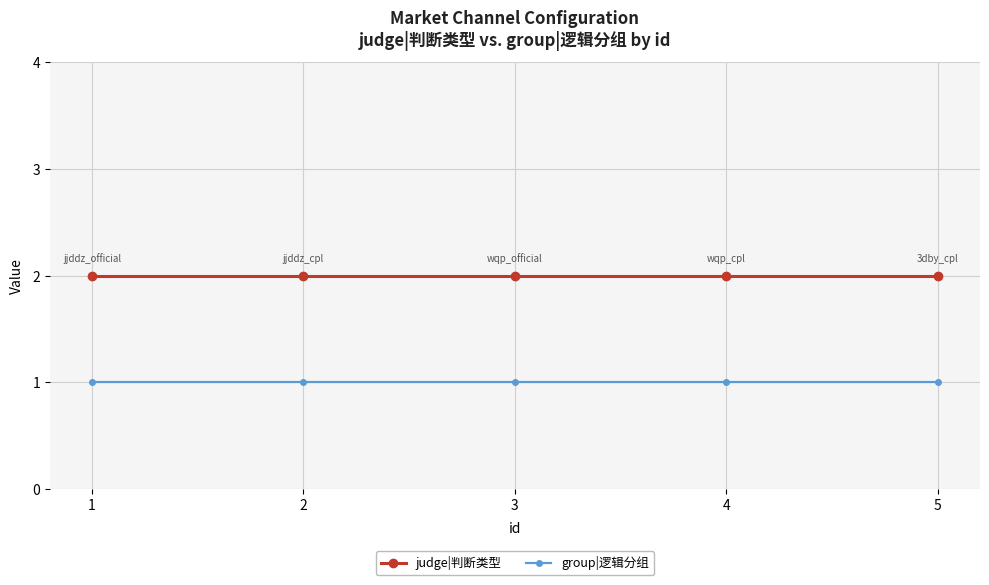

The value of group|逻辑分组 at 1 is 1. True or false?

True